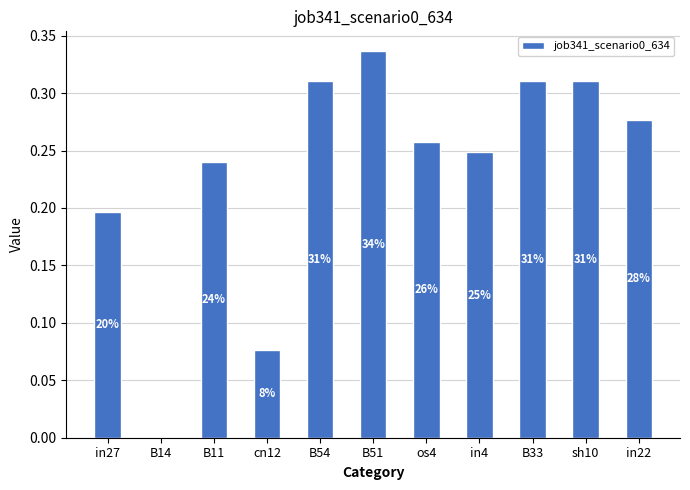

Are the bars grouped side by side (vs. stacked)?

No